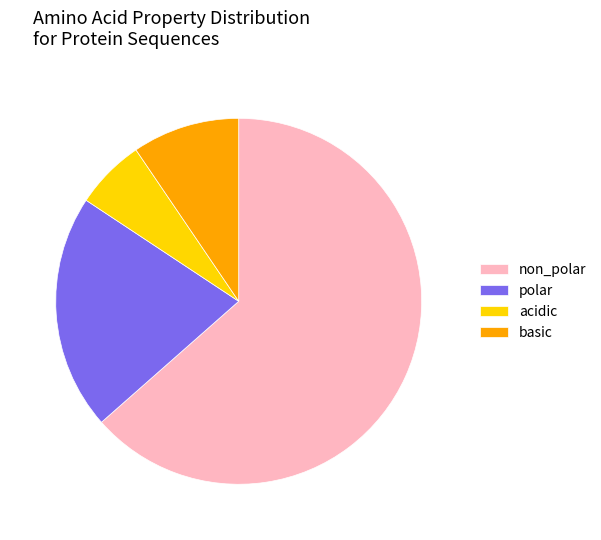

The basic slice represents 9% of the pie. True or false?

True